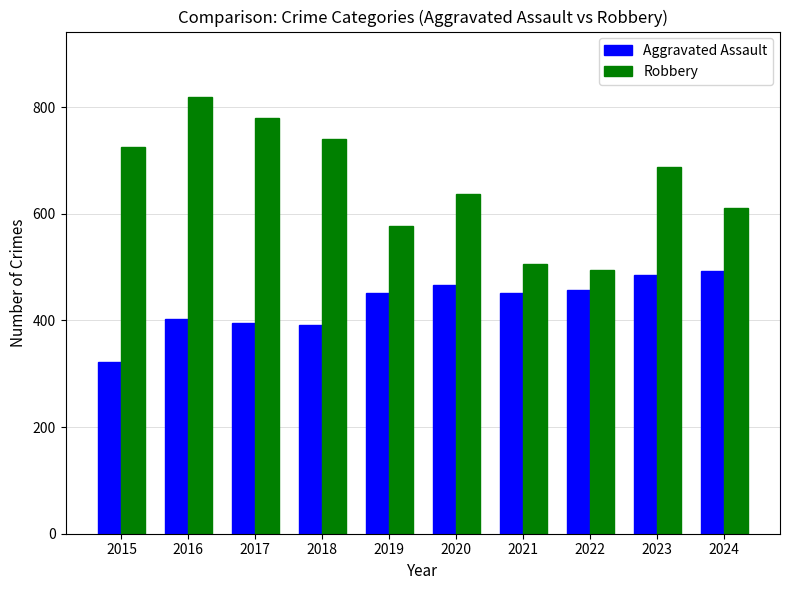

How many bars are there in each group?

2